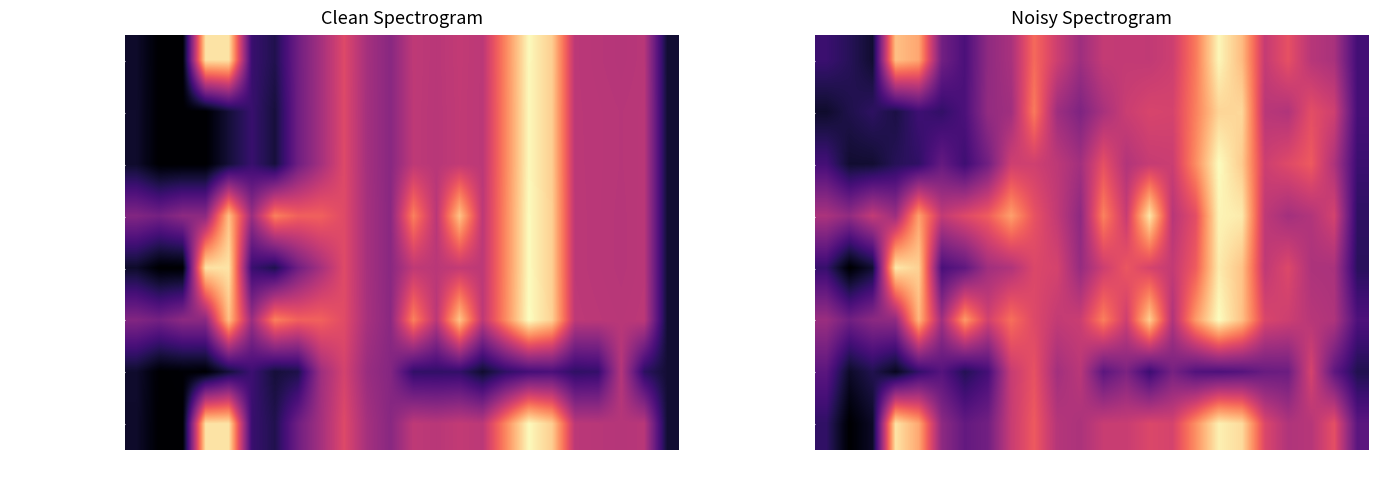

Between 18 and 17, which is larger?

18